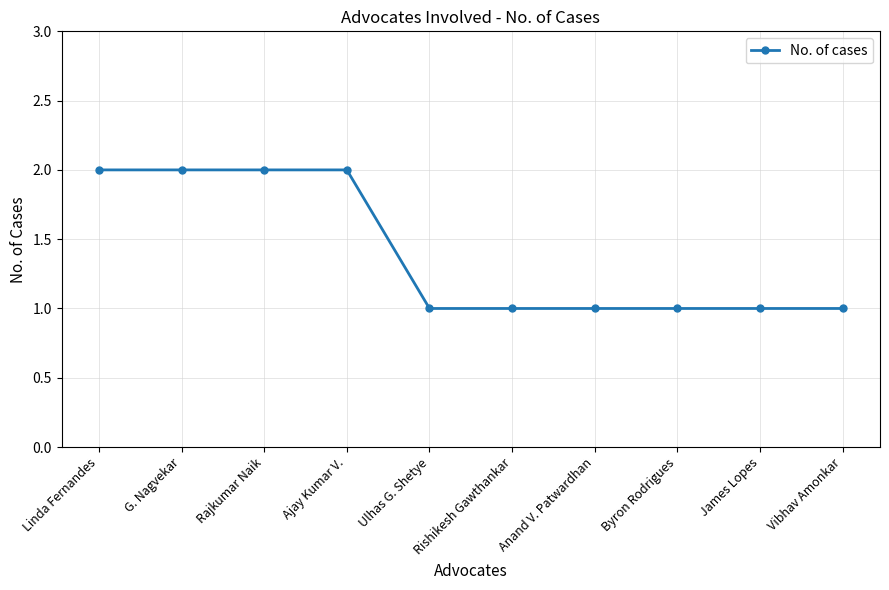

Reading left to right, what are all the values shown in this chart?

Linda Fernandes=2	G. Nagvekar=2	Rajkumar Naik=2	Ajay Kumar V.=2	Ulhas G. Shetye=1	Rishikesh Gawthankar=1	Anand V. Patwardhan=1	Byron Rodrigues=1	James Lopes=1	Vibhav Amonkar=1